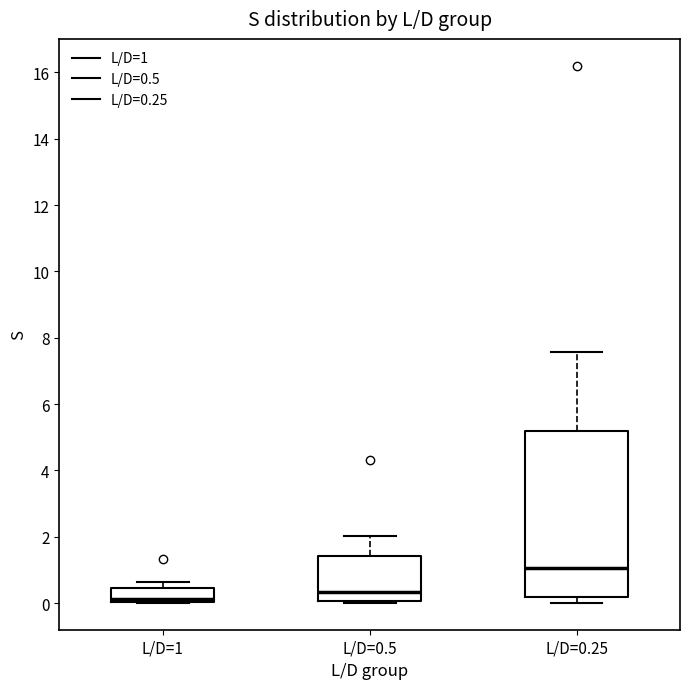

Where does the upper whisker of the box for L/D=0.5 end on the y-axis? The values are not printed on the chart, so give them approximately, as read against the axis.

2.0